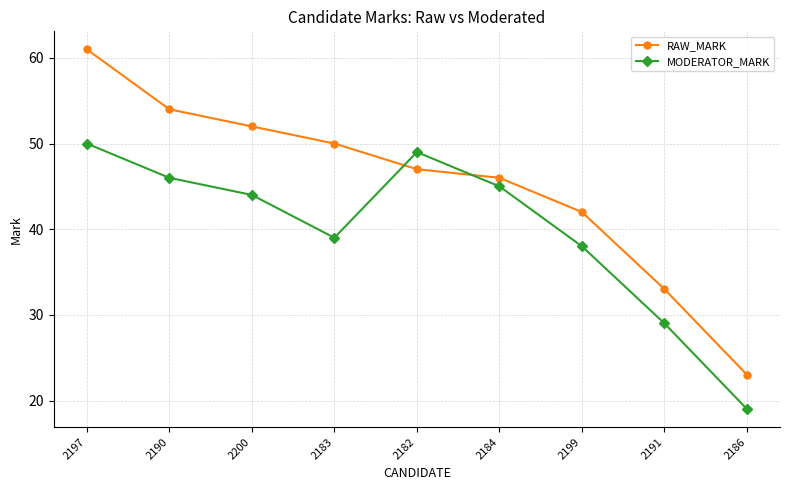

Between 2197 and 2199, which series saw the biggest shift?

RAW_MARK